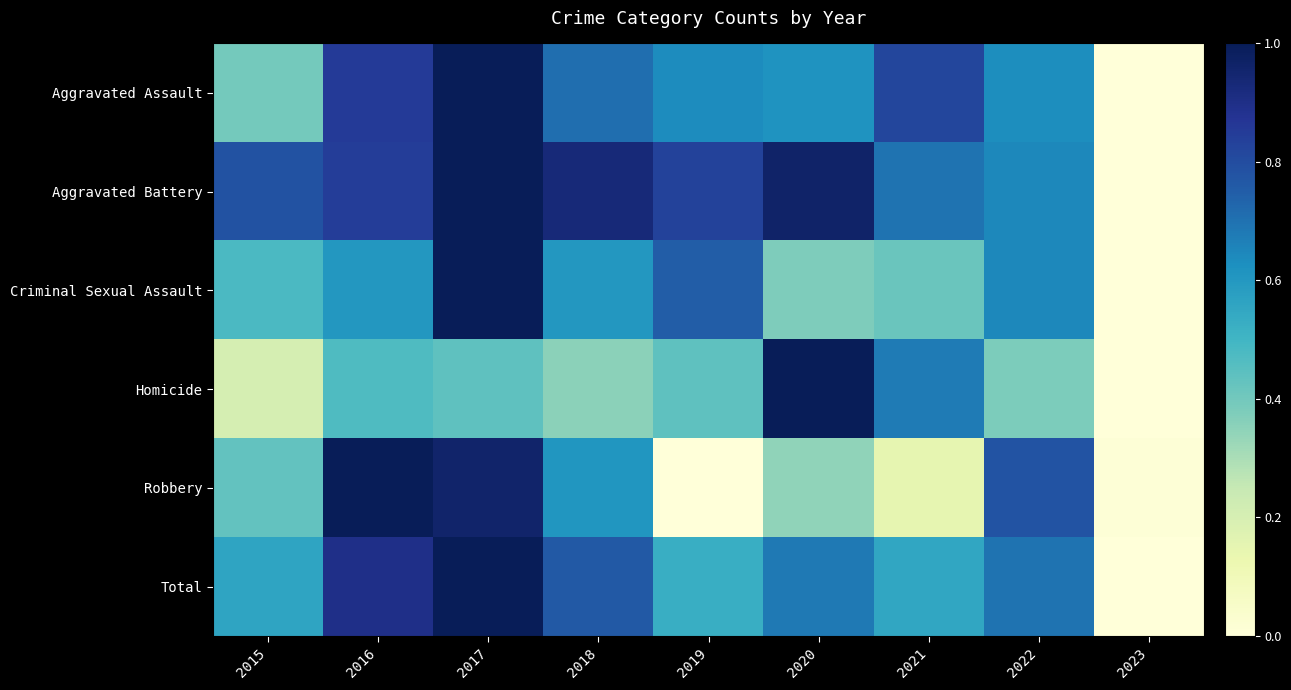

How many data points does each series have?

9